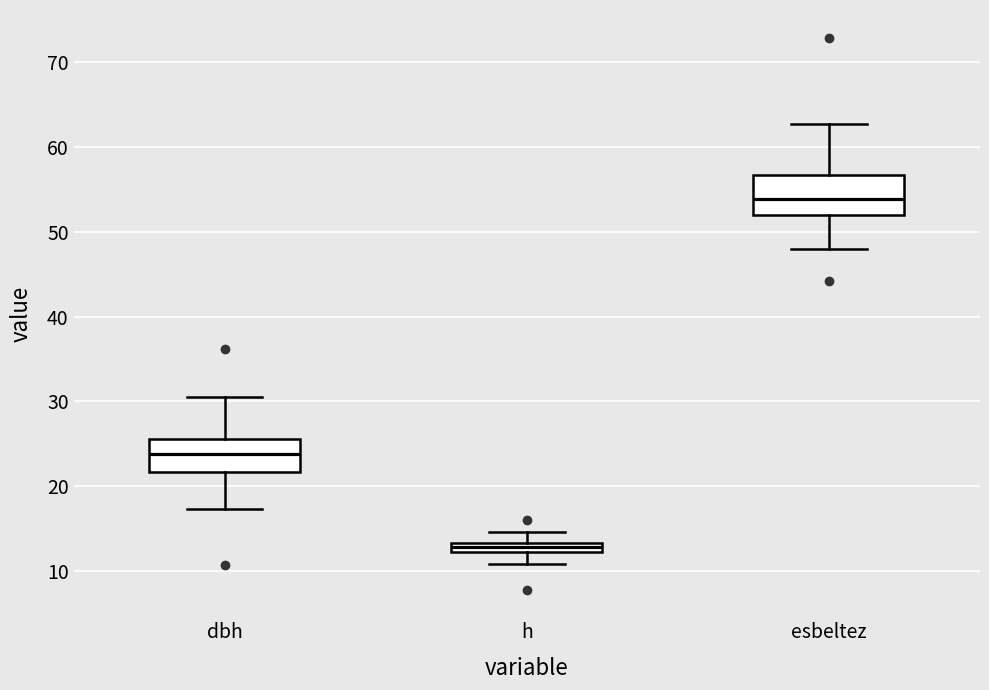

Where does the median line of the box for esbeltez sit on the y-axis? The values are not printed on the chart, so give them approximately, as read against the axis.

54